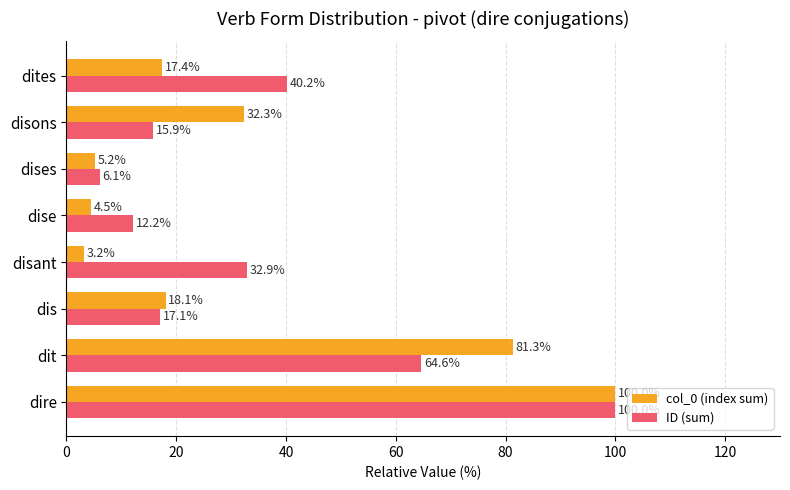

At which category is the sum across all series the highest?

dire